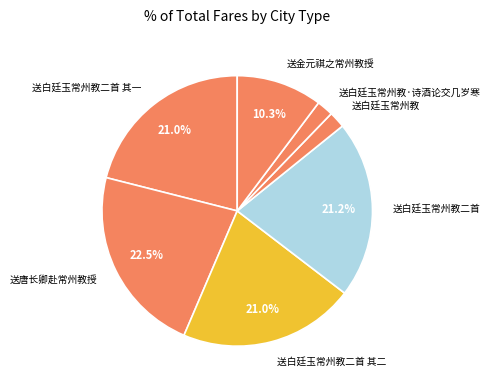

Do 送白廷玉常州教二首 and 送白廷玉常州教 together represent more than half of the pie?

No